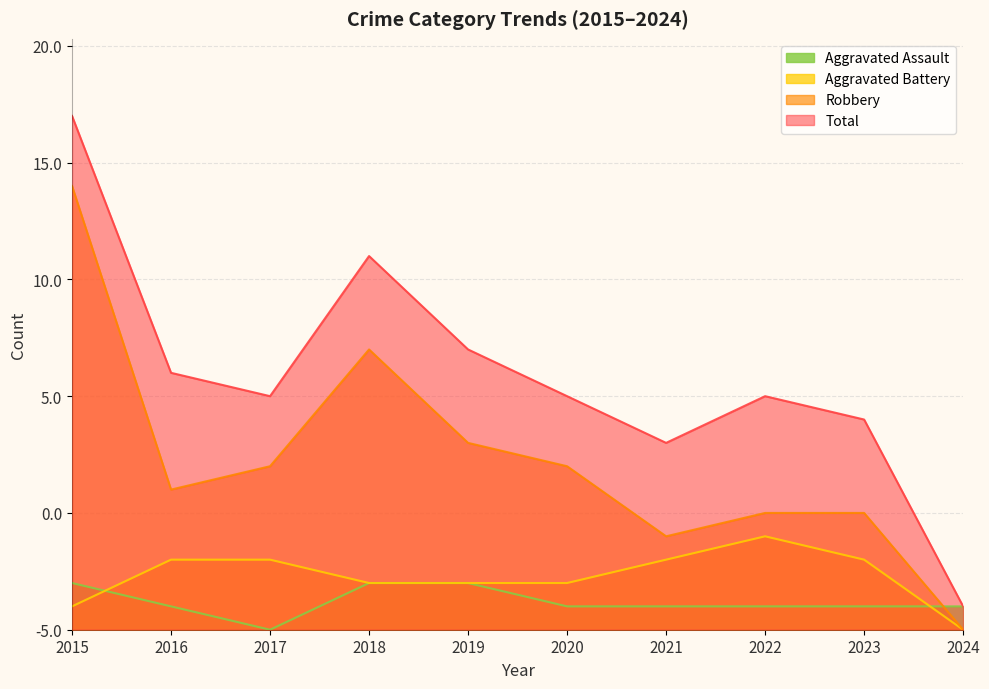

Which series has the largest range (max minus min)?

Total